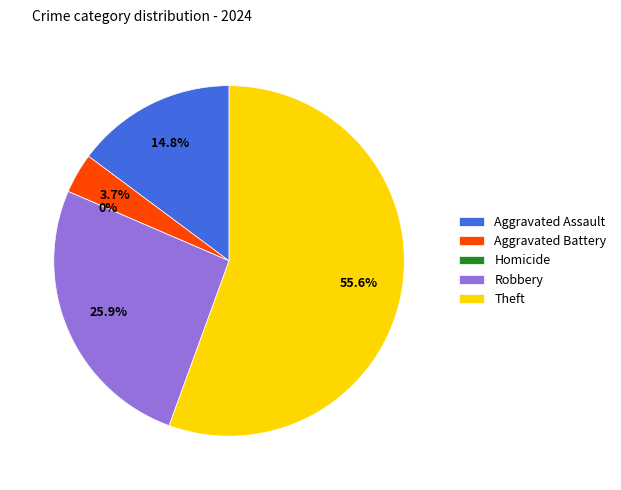

Which slice is the smallest?

Homicide